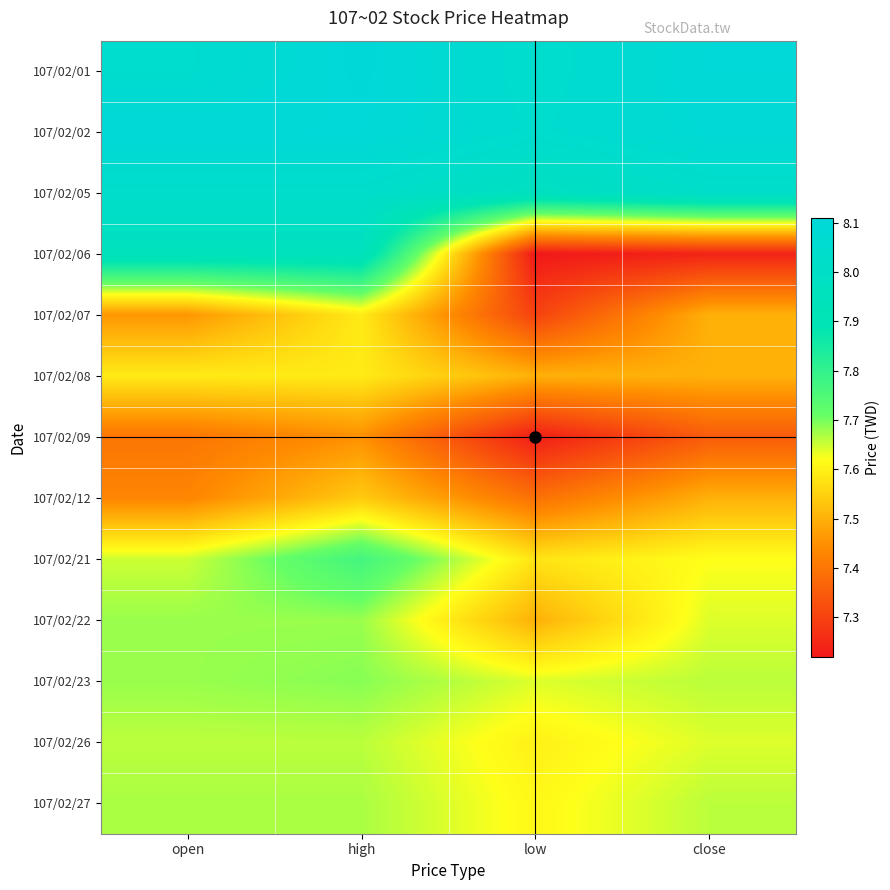

At which category is the sum across all series the highest?

high